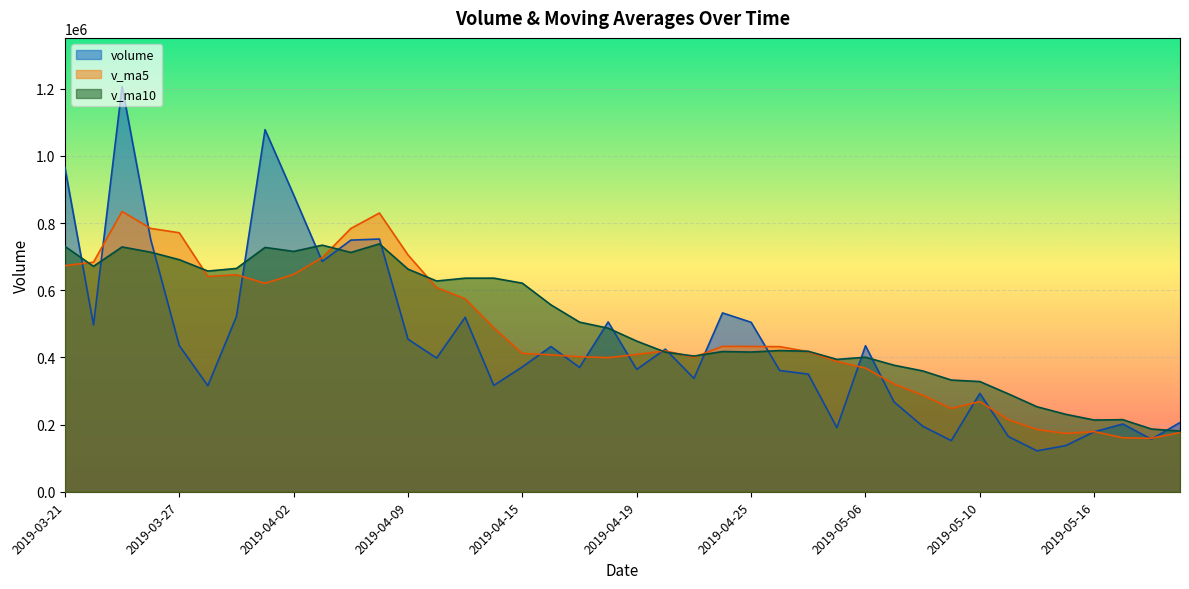

How many times do v_ma10 and volume cross each other?

16